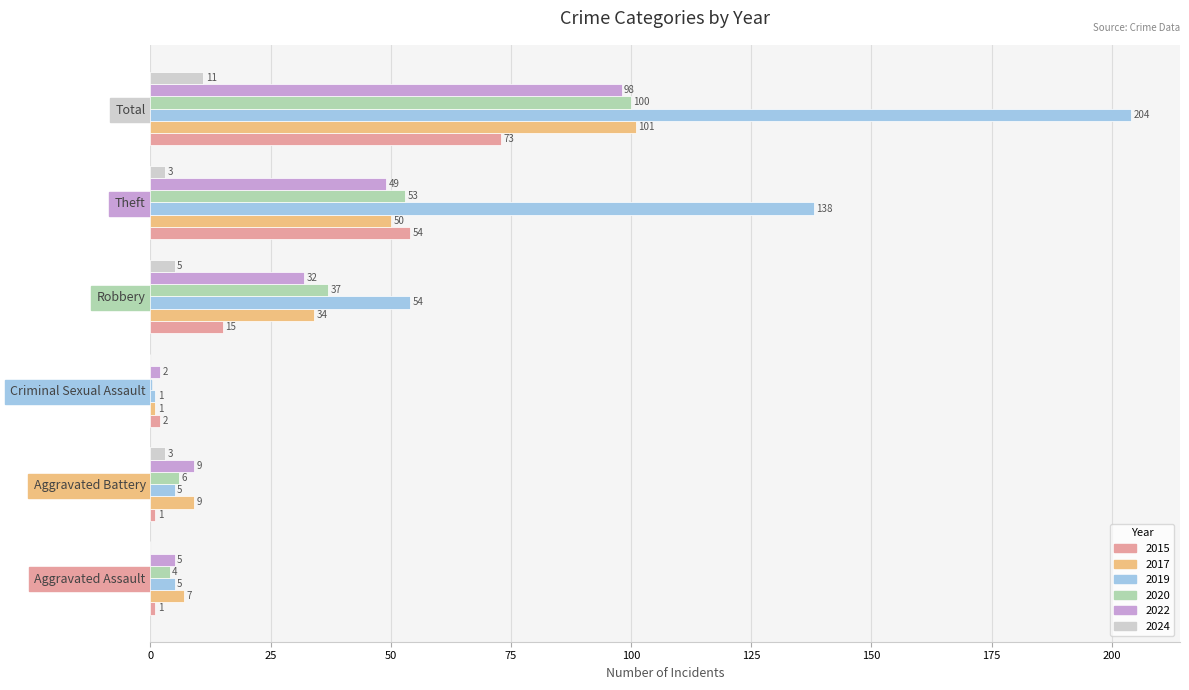

How many values in 2020 are above zero?

5